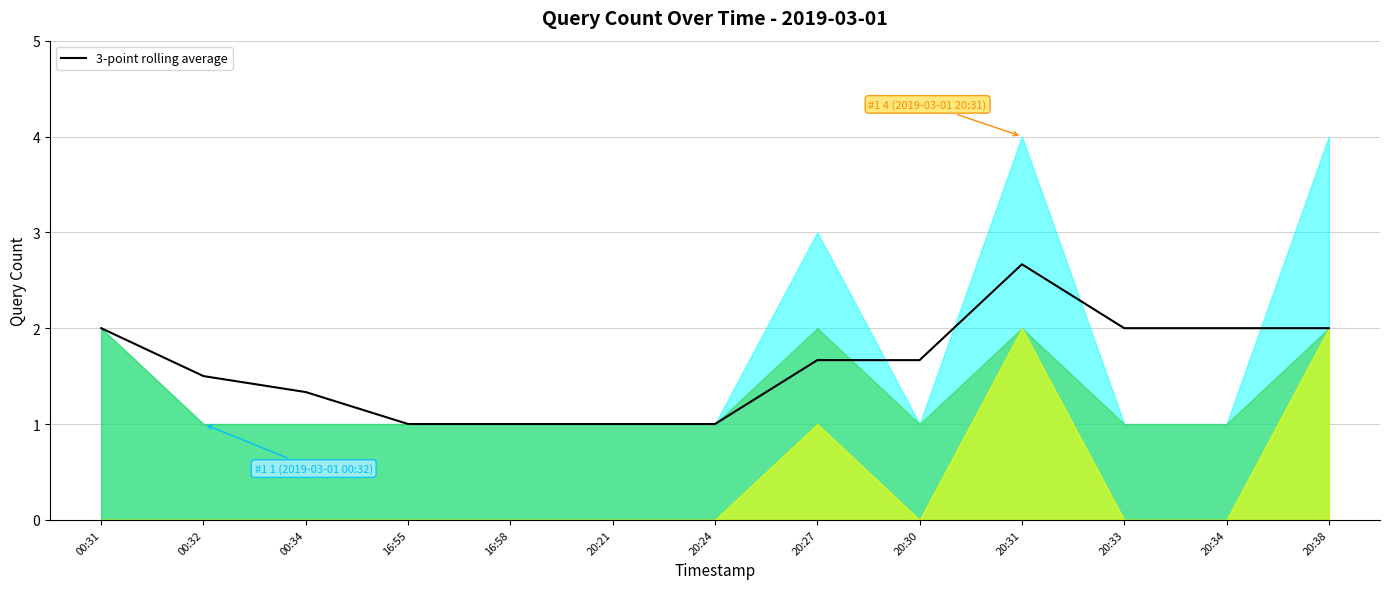

What is the label of the 6th point from the right?

20:27